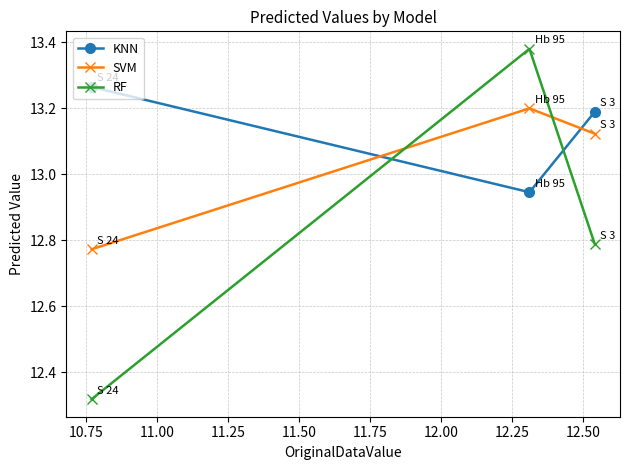

What is the sum of all KNN values?

39.4